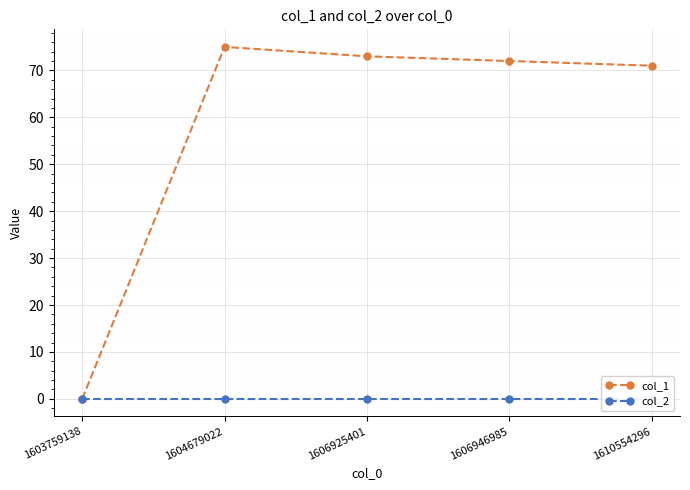

How many distinct data groups are displayed?

2